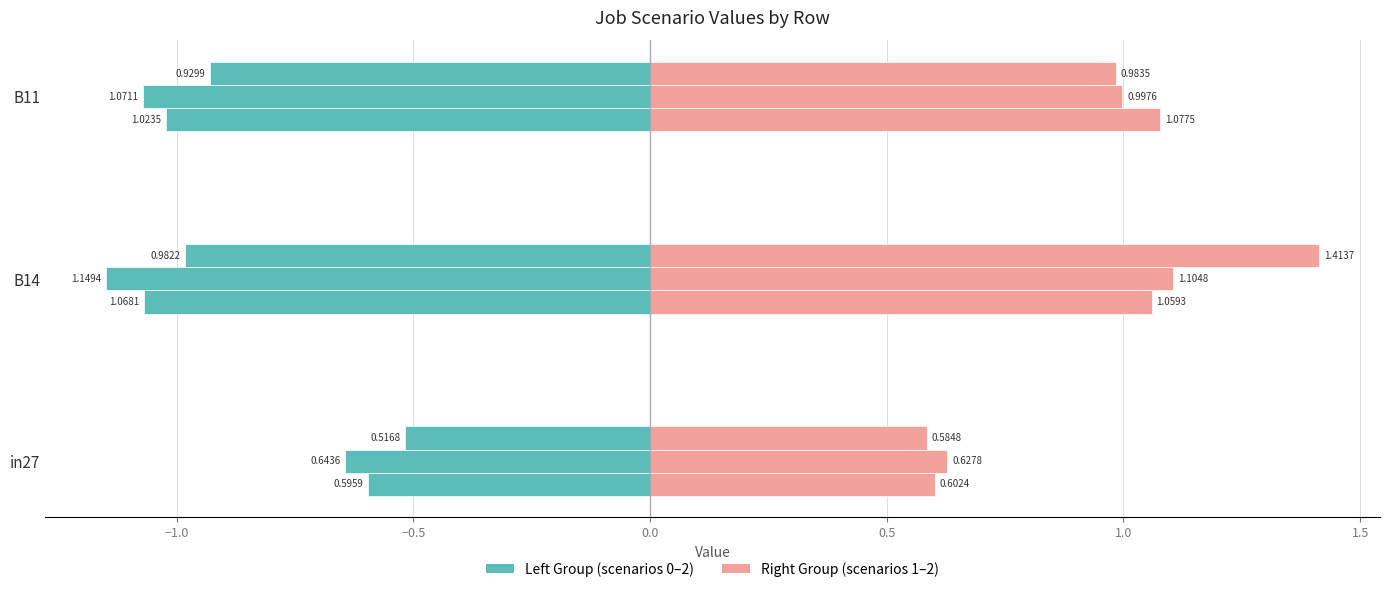

What is the difference between the highest and lowest values at B14?

2.1